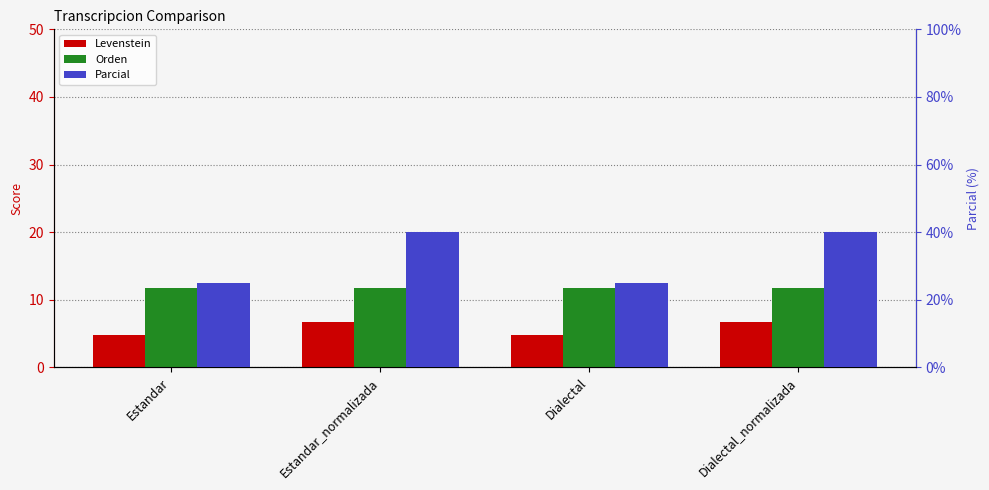

The value of Orden at Dialectal_normalizada is 7.8. True or false?

False